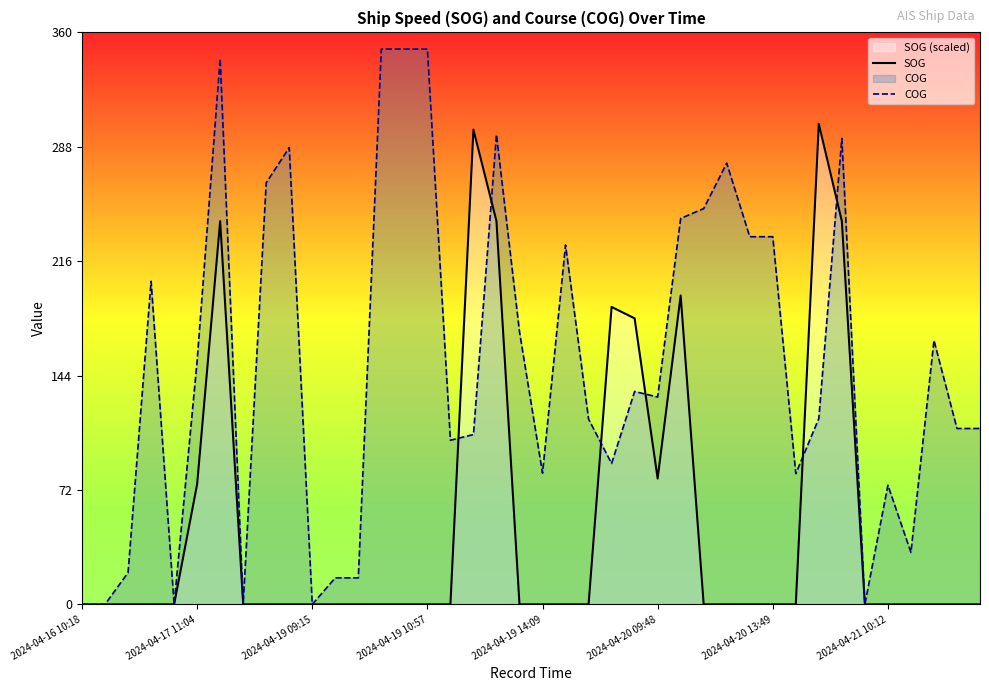

Which series has the widest spread of values?

COG